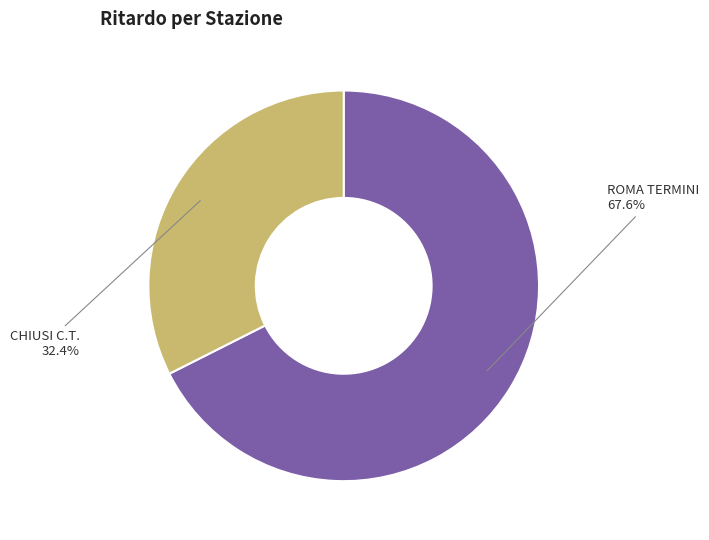

Which category has the biggest portion of the pie?

ROMA TERMINI